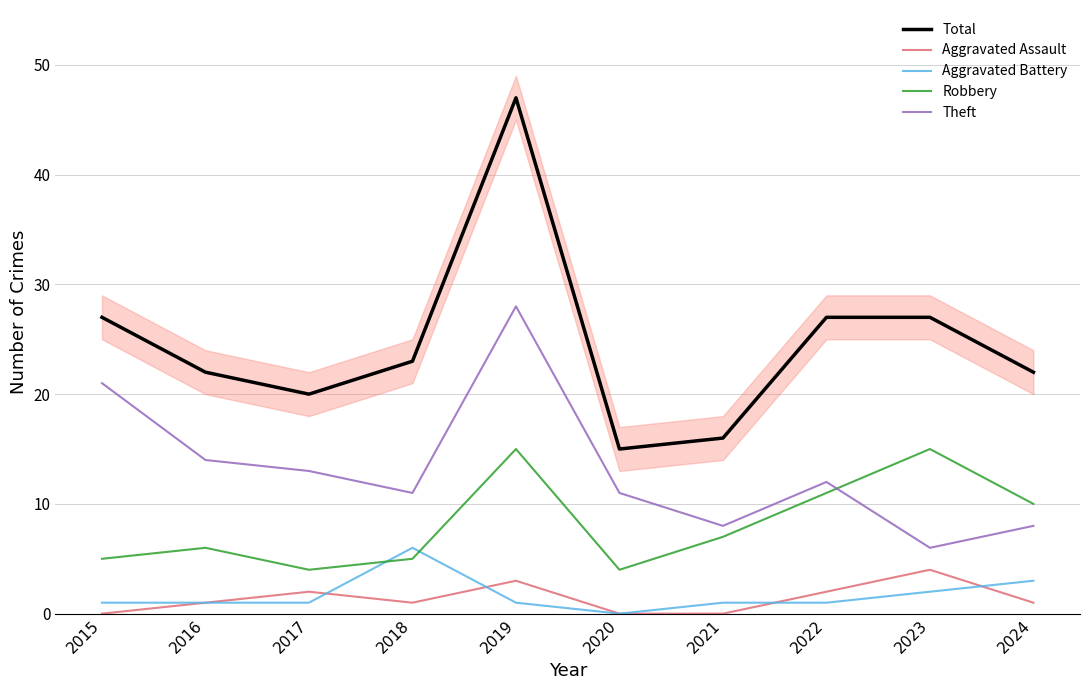

How many positive values does the Aggravated Assault series have?

7